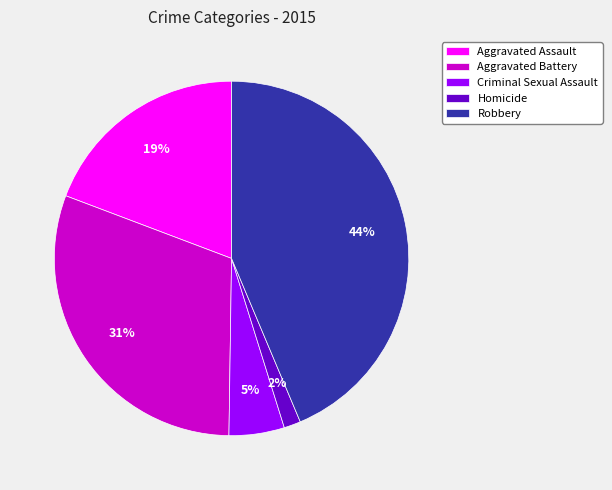

What percentage is the Homicide slice, to the nearest percent?

2%